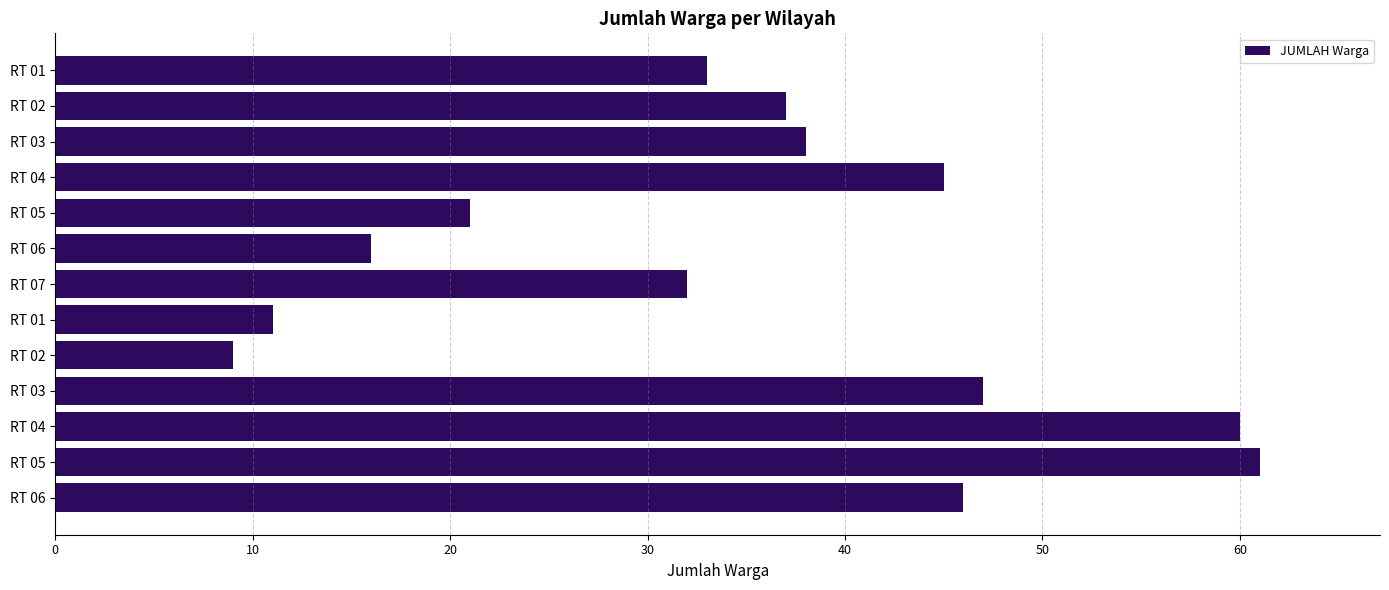

How many values are below 37?

6